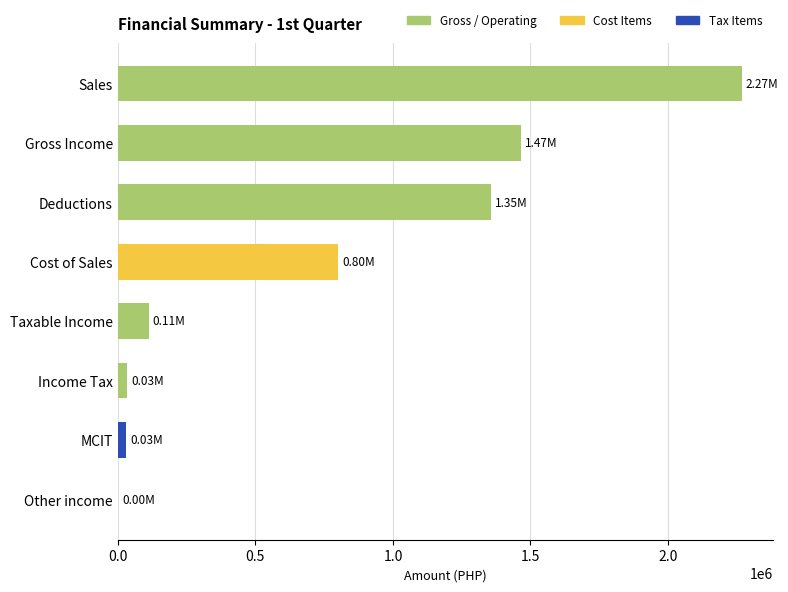

What is the average value?

758092.8